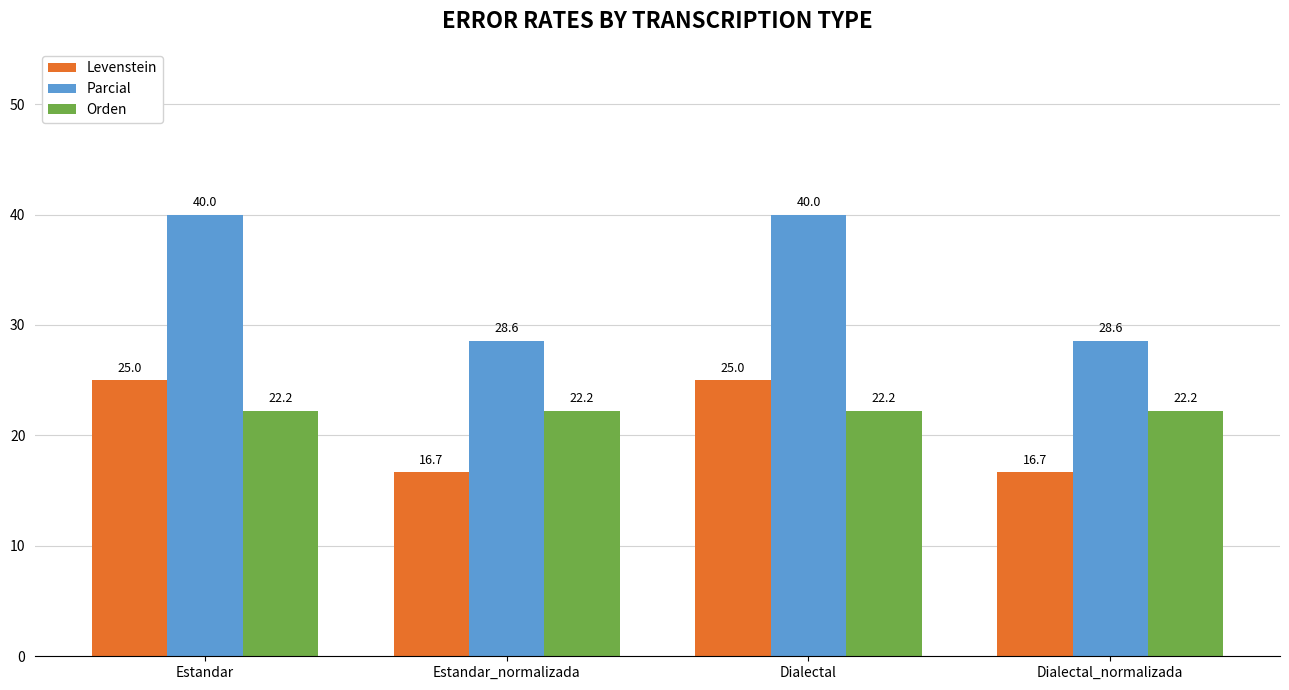

Between Estandar and Estandar_normalizada, which series saw the biggest shift?

Parcial